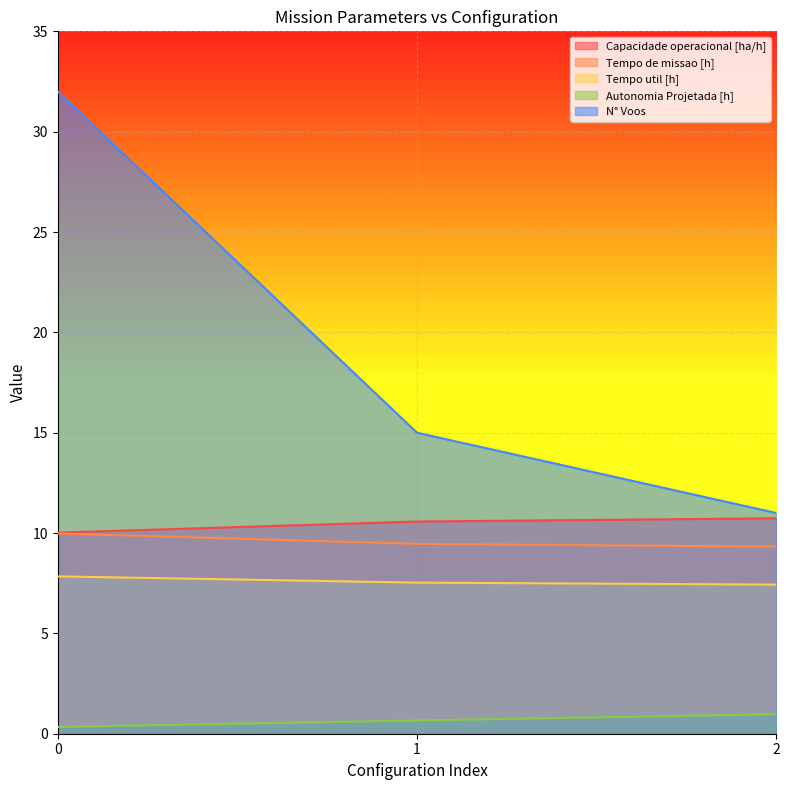

How many series are shown in this chart?

5